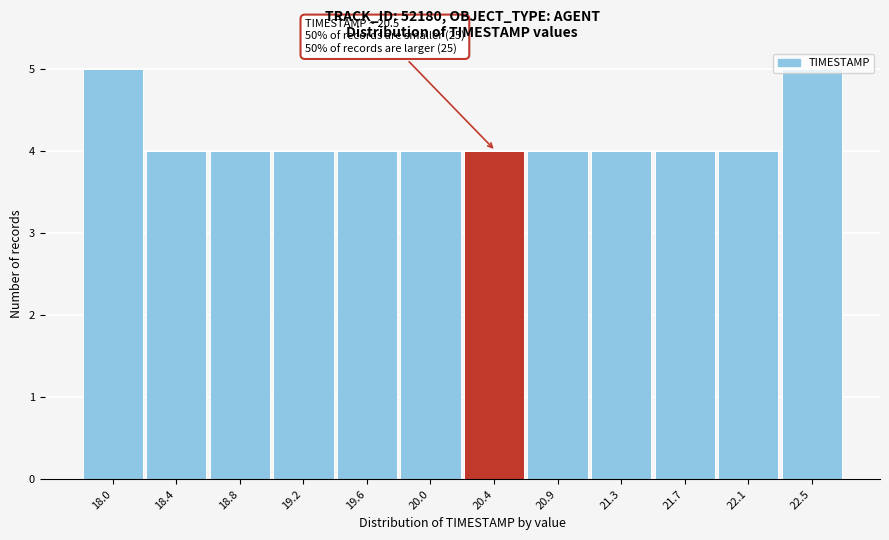

What is the label of the 6th bar from the right?

20.4